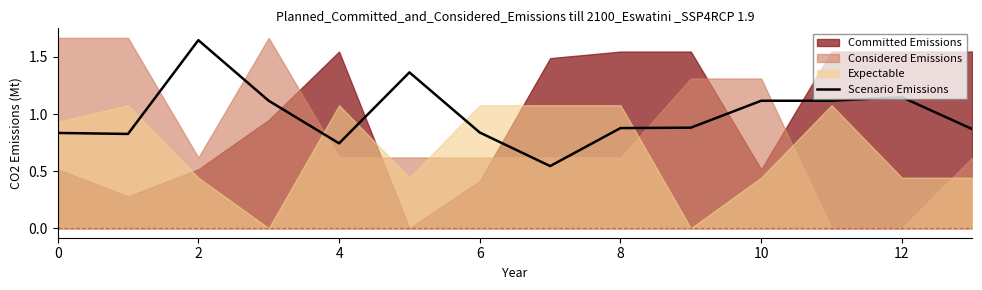

Is it true that Scenario Emissions equals 0.9 at 2?

False